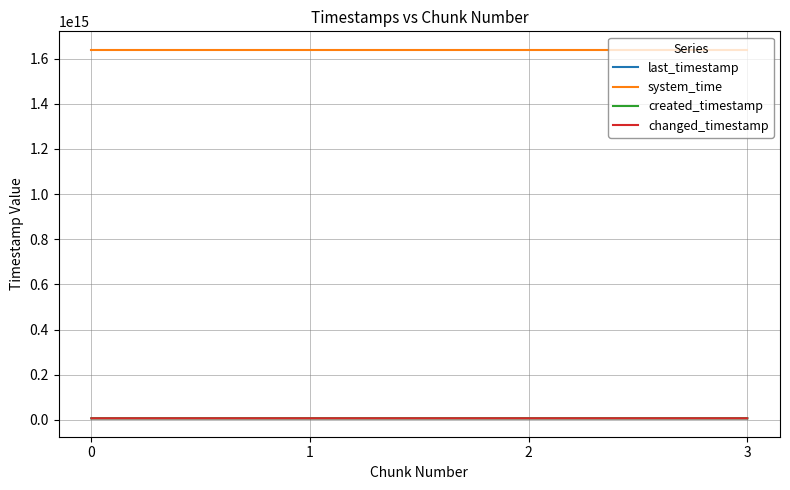

What is the difference between the highest and lowest values at 0?

1631574999893188